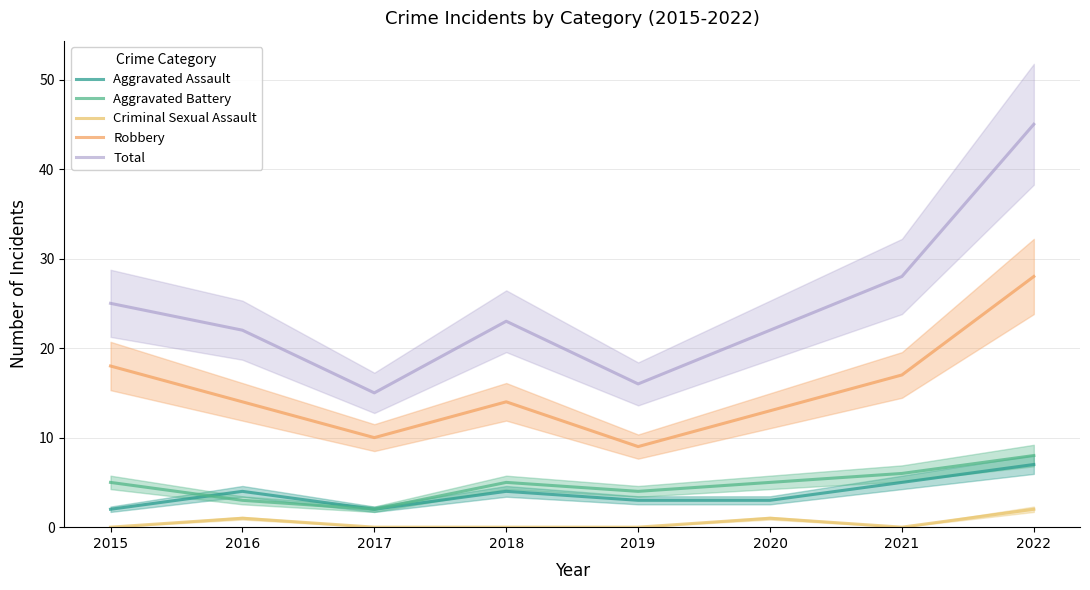

Between 2017 and 2022, which is larger?

2022